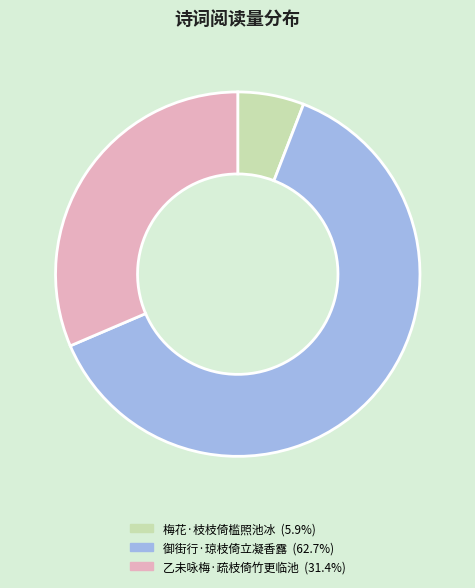

The 御街行·琼枝倚立凝香露 slice represents 51% of the pie. True or false?

False